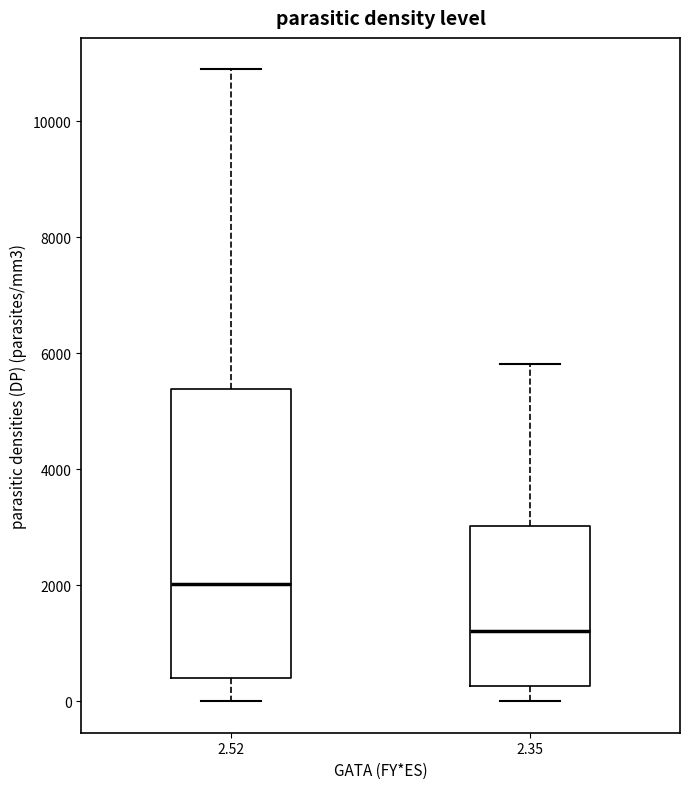

Reading left to right, transcribe this box plot: for each box, give where its median line is, the range the box spans, and where its two whiskers end, as read against the y-axis. The values are not printed on the chart, so give them approximately, as read against the axis.

2.52: median 2000, box 400 to 5400, whiskers 0 to 10800
2.35: median 1200, box 200 to 3000, whiskers 0 to 5800